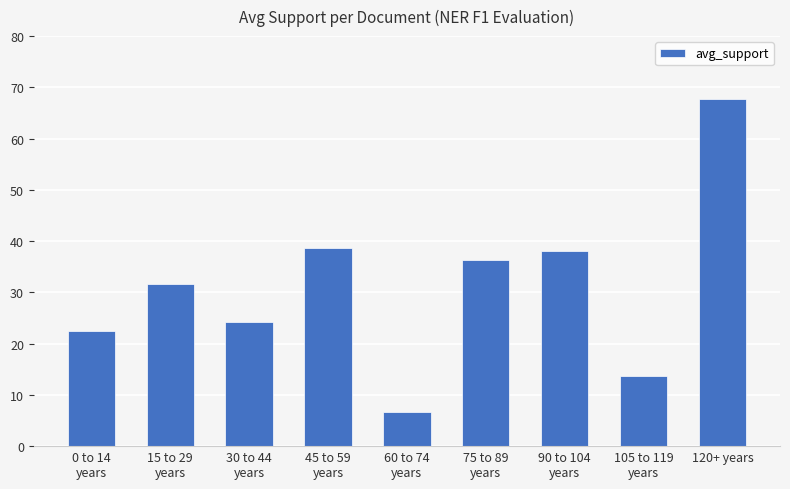

What position from the left is 45 to 59
years?

4